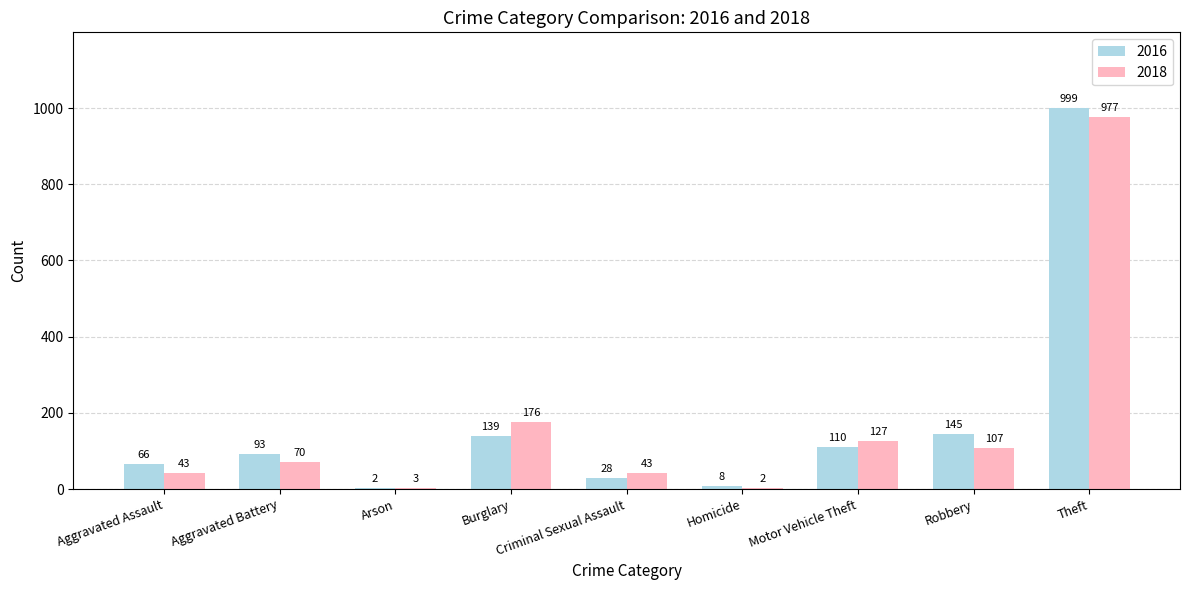

At which category is the sum across all series the highest?

Theft